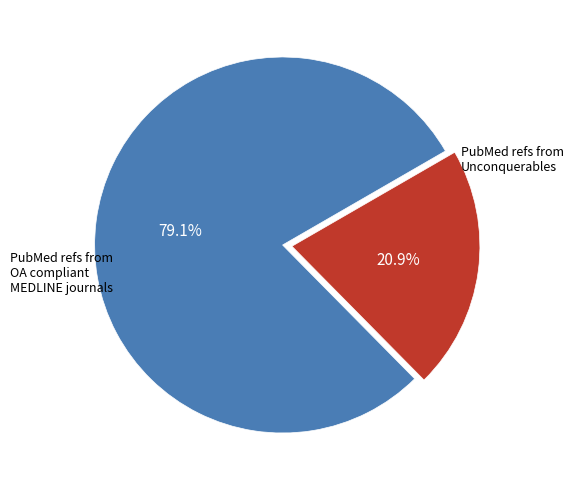

Rank the categories by value from highest to lowest.

PubMed refs from OA compliant MEDLINE journals, PubMed refs from Unconquerables